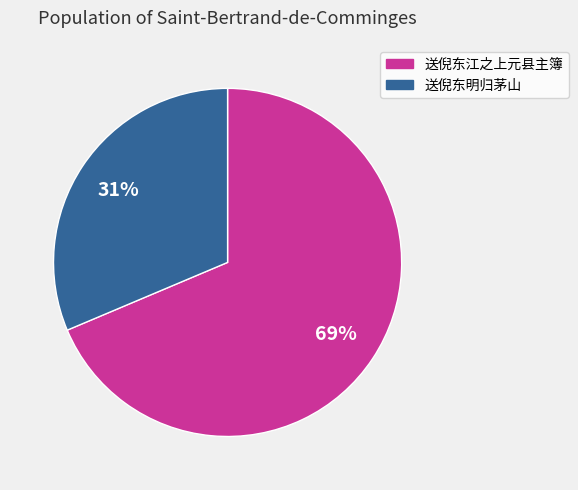

Which has a higher value, 送倪东江之上元县主簿 or 送倪东明归茅山?

送倪东江之上元县主簿